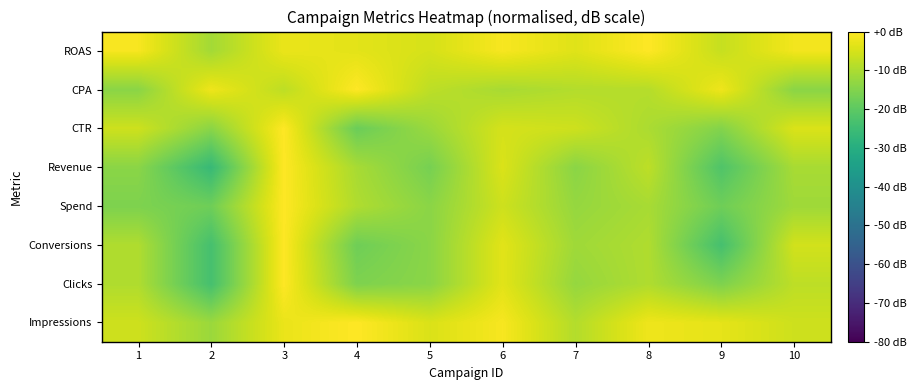

Rank the series at 2 from lowest to highest value.

Revenue, Clicks, Conversions, Spend, CTR, Impressions, ROAS, CPA